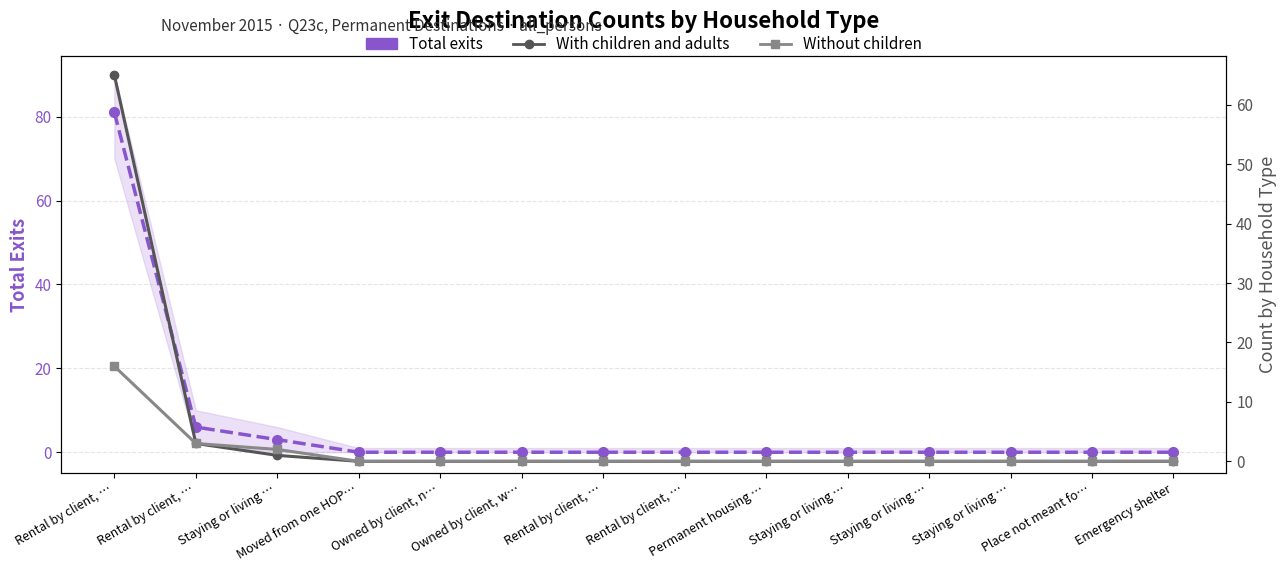

Where is Without children nearest to the value 8?

Rental by client, …